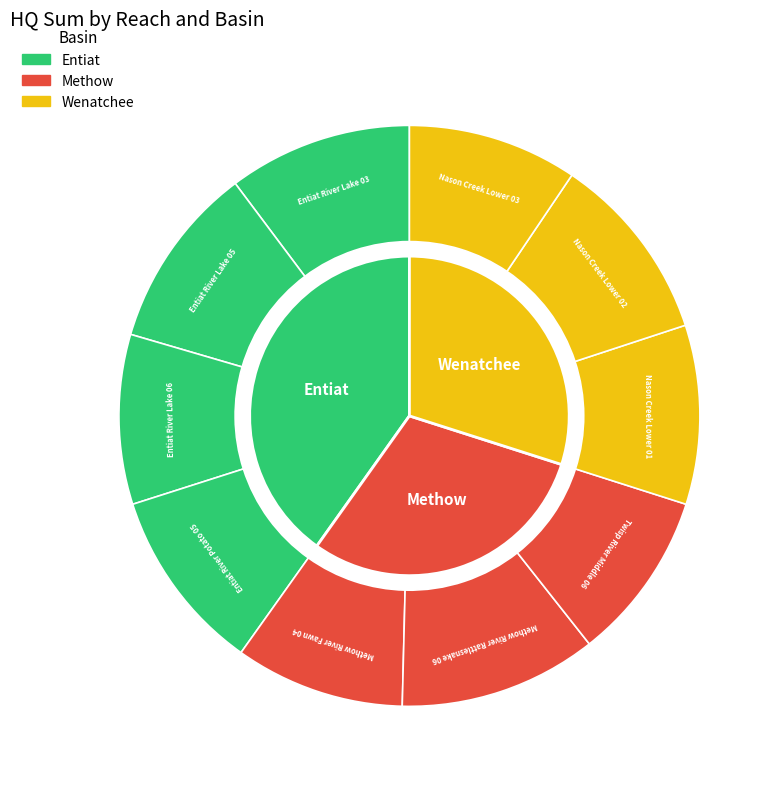

To the nearest percent, what percentage of the pie is Methow River Rattlesnake 06?

11%